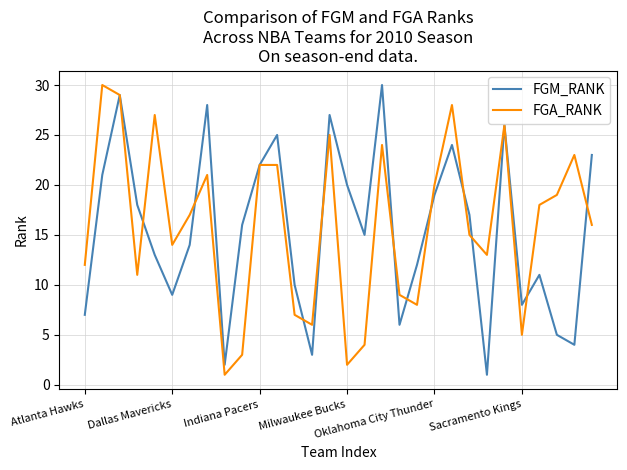

What are all the series names shown in the legend?

FGM_RANK, FGA_RANK